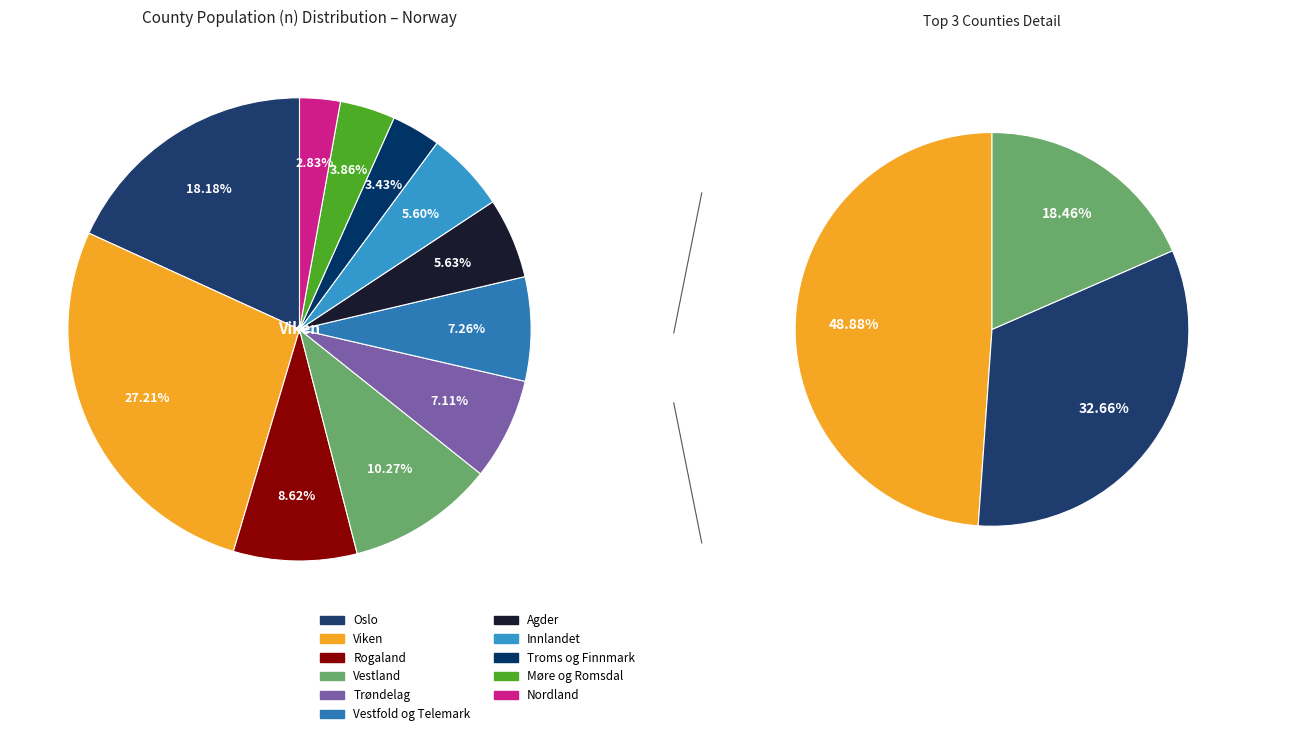

Rank the categories by value from highest to lowest.

Viken, Oslo, Vestland, Rogaland, Vestfold og Telemark, Trøndelag, Agder, Innlandet, Møre og Romsdal, Troms og Finnmark, Nordland